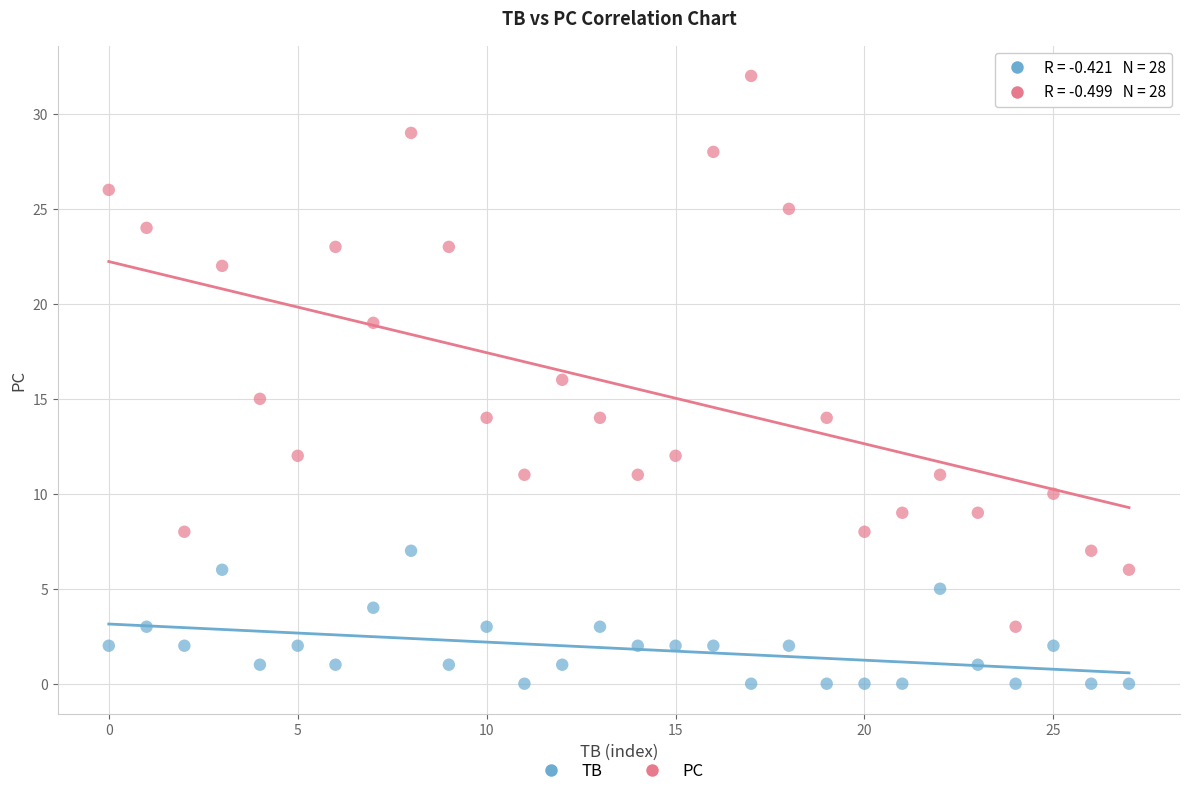

Which series has the largest Y range (max minus min)?

PC